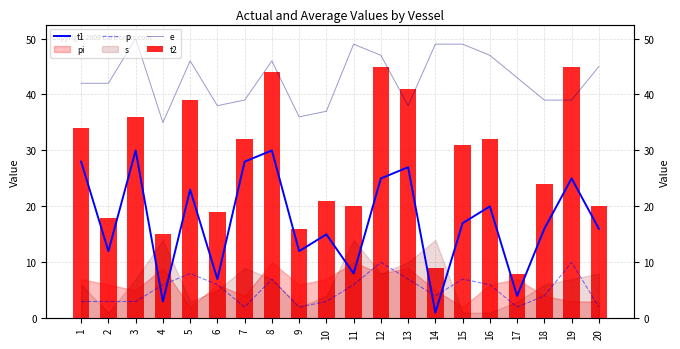

Which series has the widest spread of values?

t2